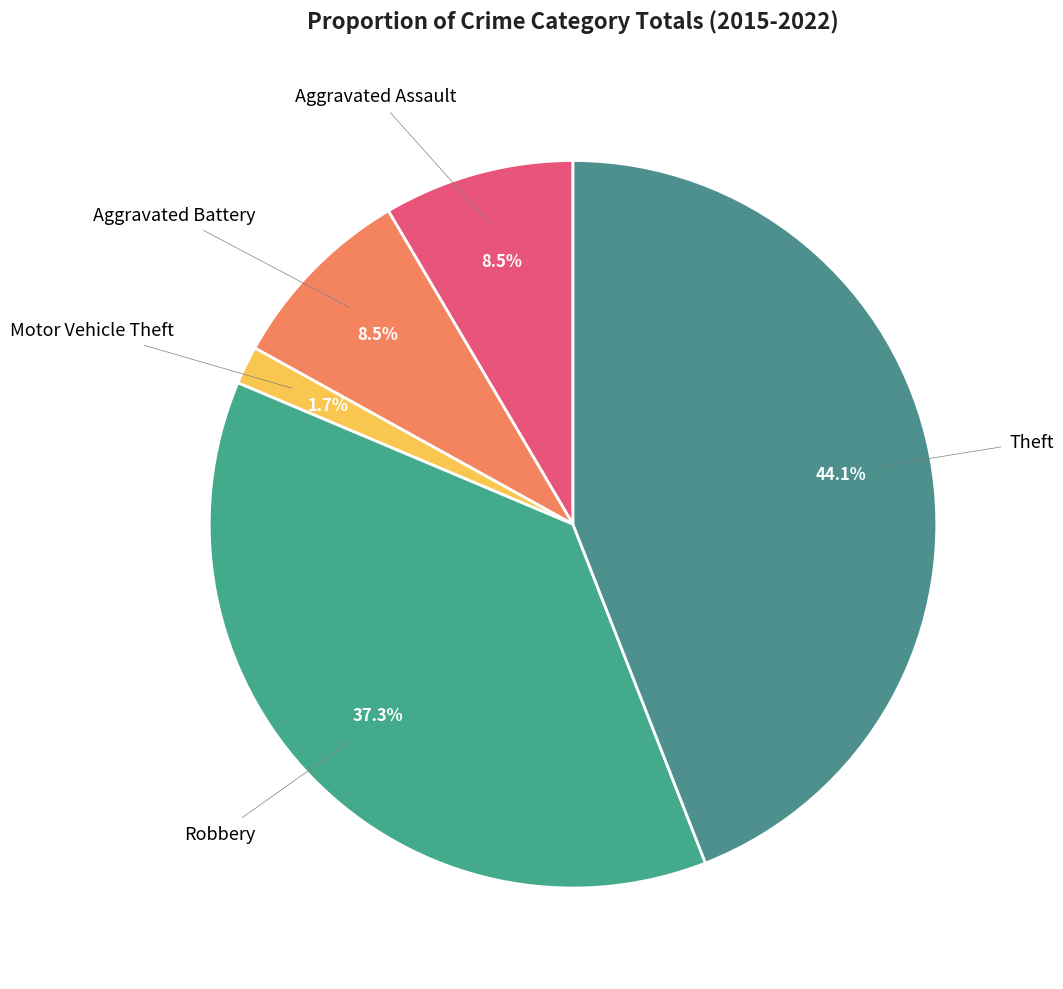

How many segments does this pie chart have?

5